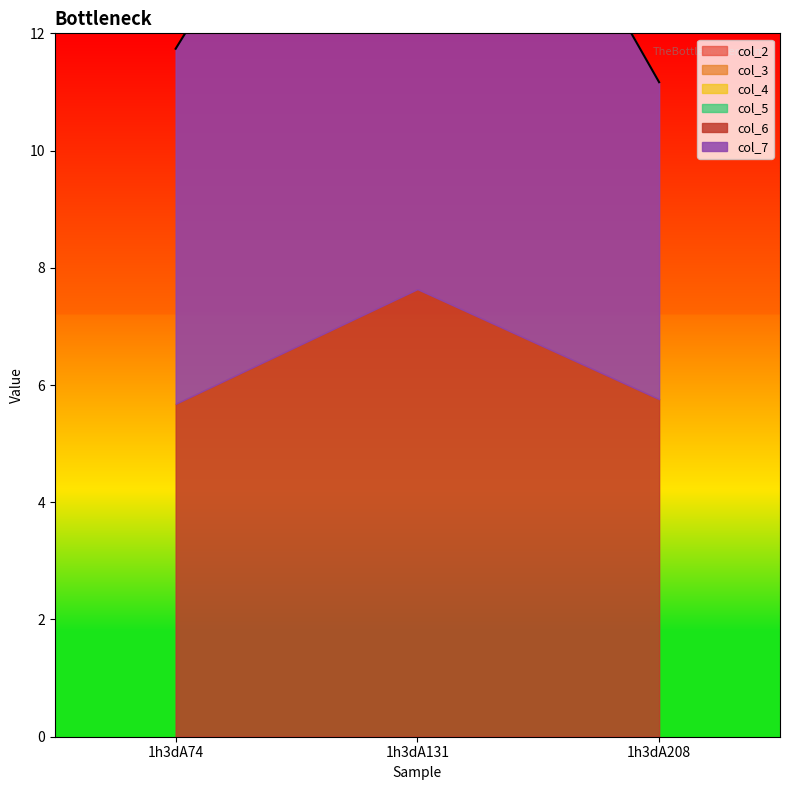

At which category is the sum across all series the highest?

1h3dA131